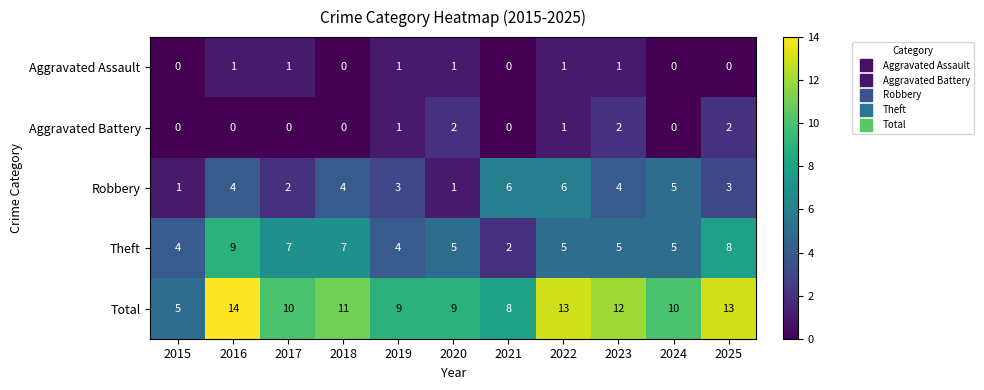

Which series changed the most between 2020 and 2024?

Robbery